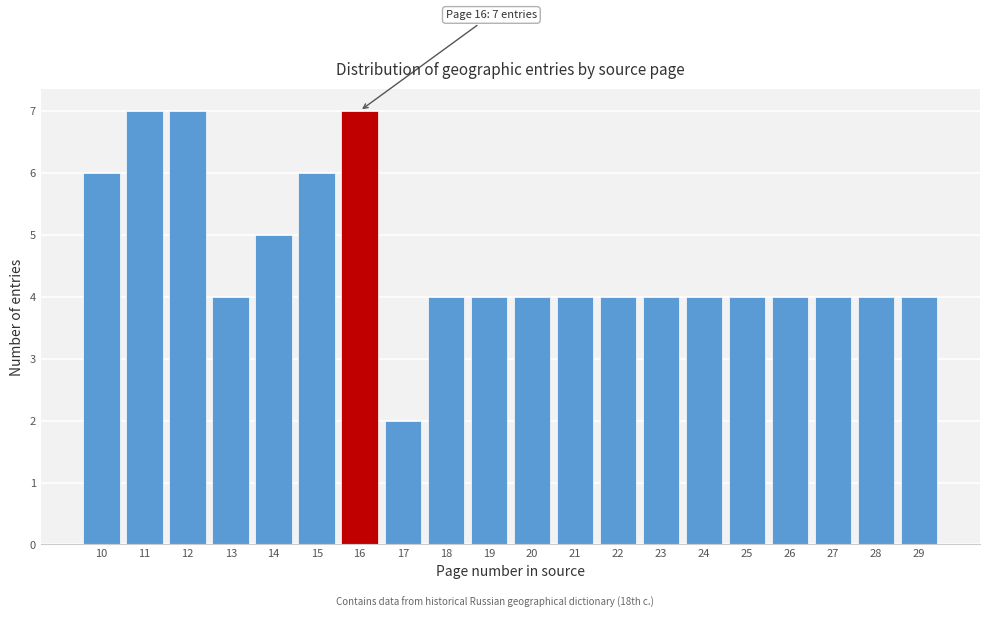

Reading left to right, list all the values displayed in this chart.

6	7	7	4	5	6	7	2	4	4	4	4	4	4	4	4	4	4	4	4